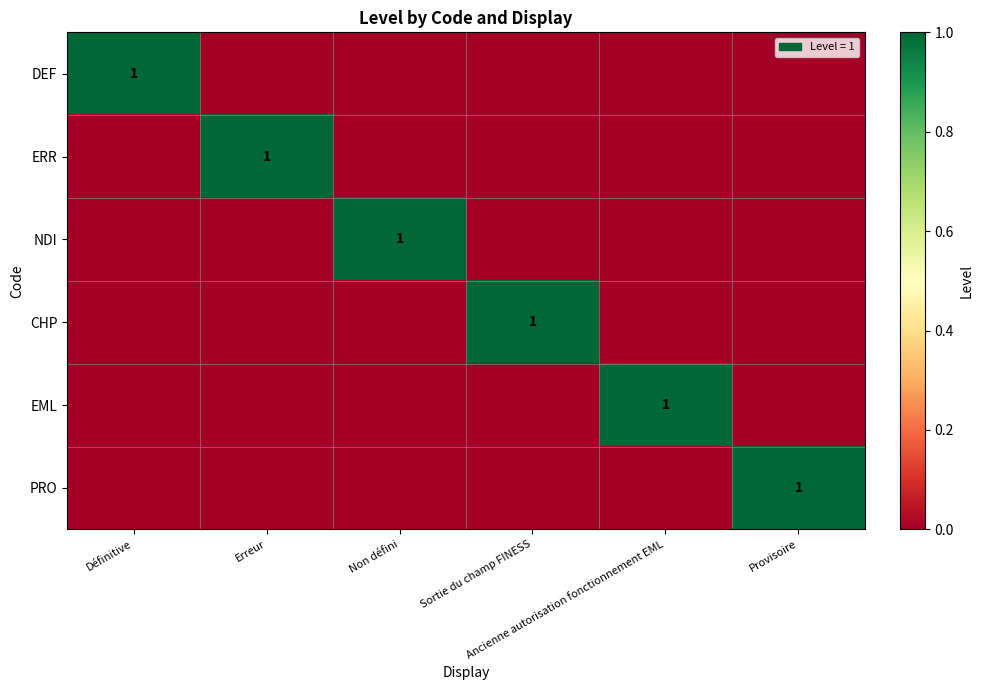

At which category is the sum across all series the highest?

Définitive